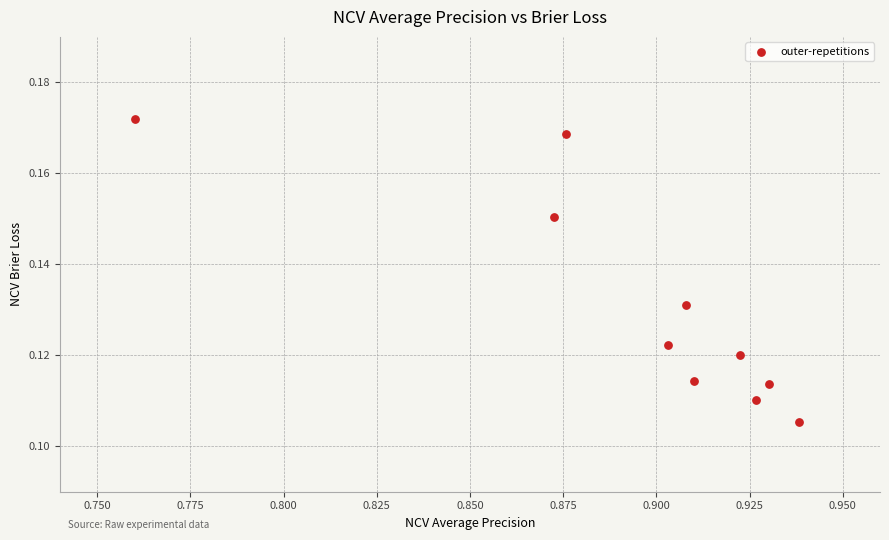

What is the average X value?

0.9